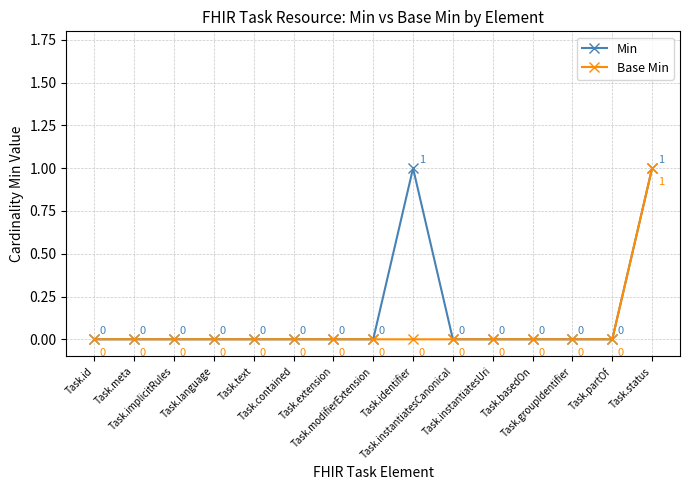

Does the chart have visible grid lines?

Yes